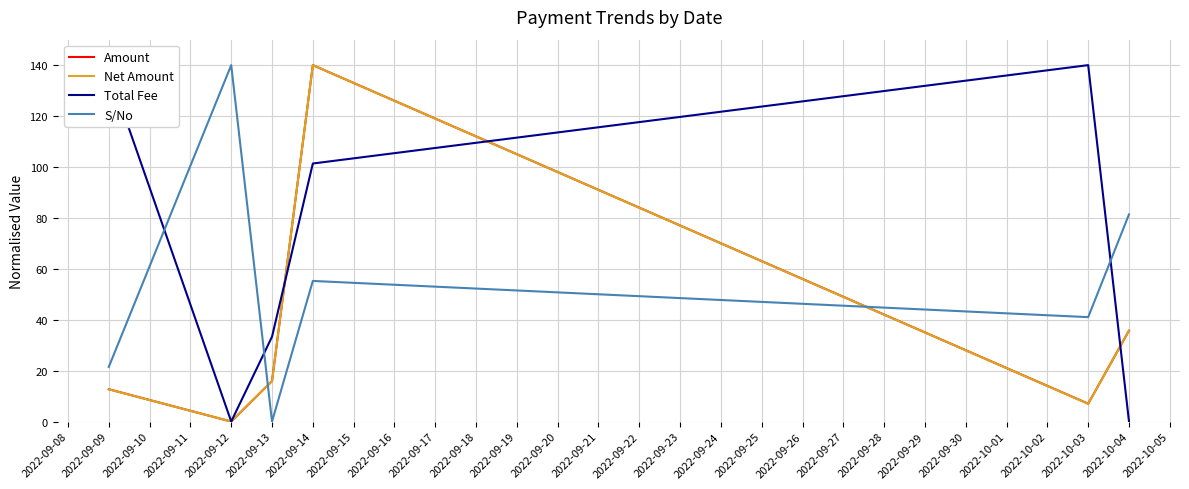

How many categories are shown in the chart?

6